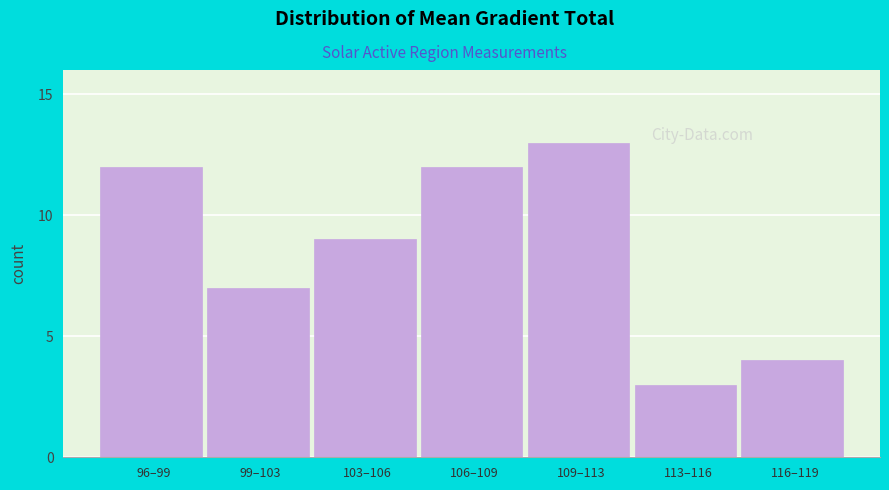

Reading left to right, extract all data points from this chart.

96–99=12	99–103=7	103–106=9	106–109=12	109–113=13	113–116=3	116–119=4